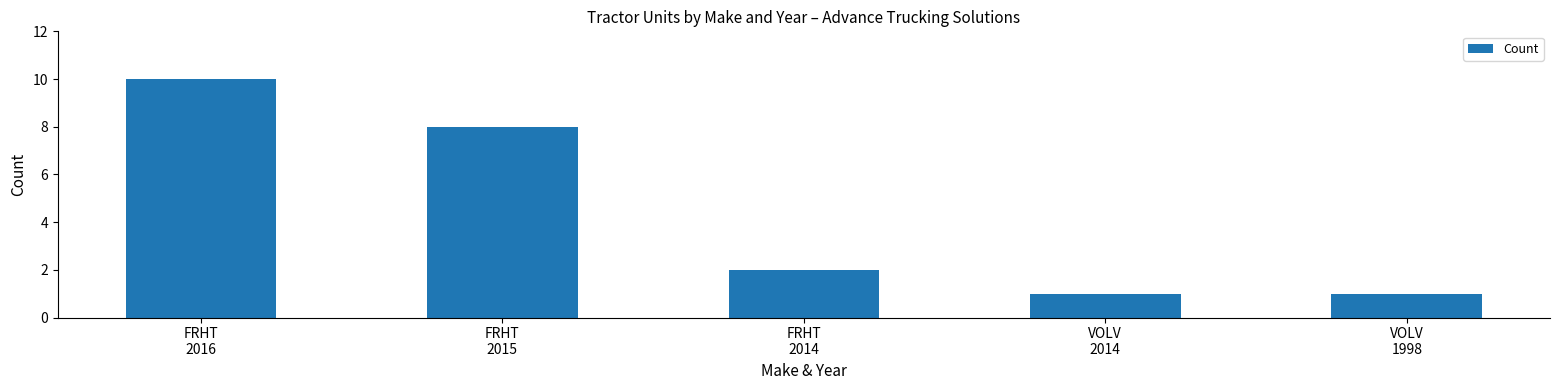

Count the number of categories in the chart.

5